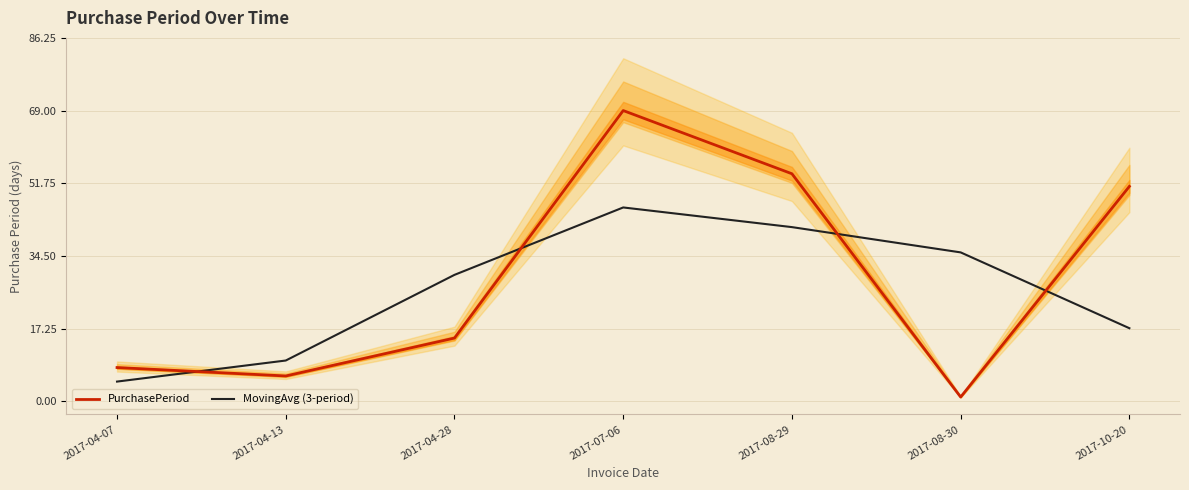

How many data points in PurchasePeriod are less than 15?

3